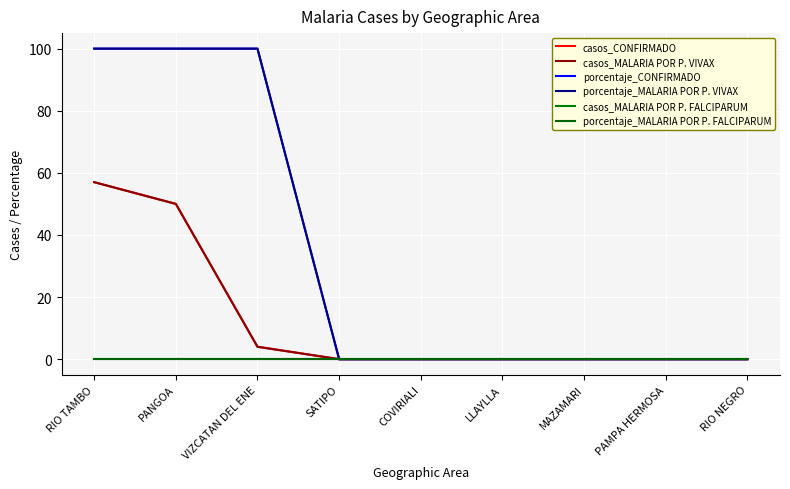

What is the maximum value for porcentaje_MALARIA POR P. VIVAX?

100